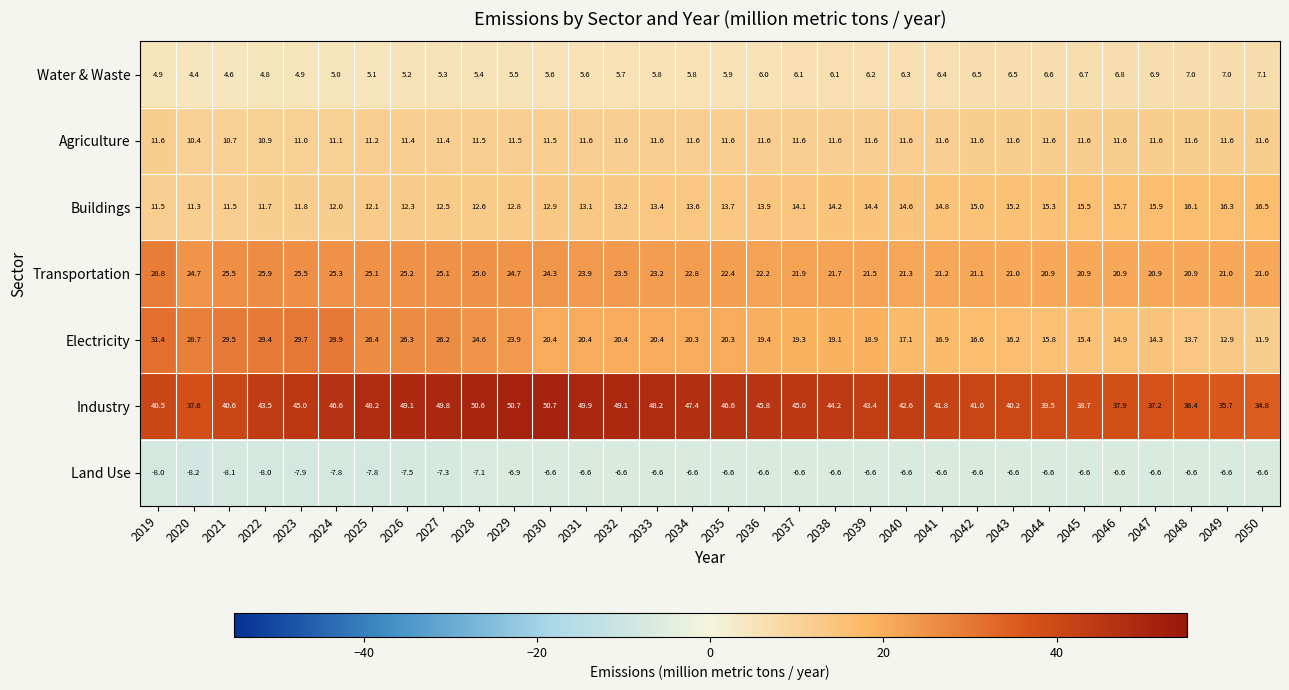

What is the total value across all series at 2049?

97.9